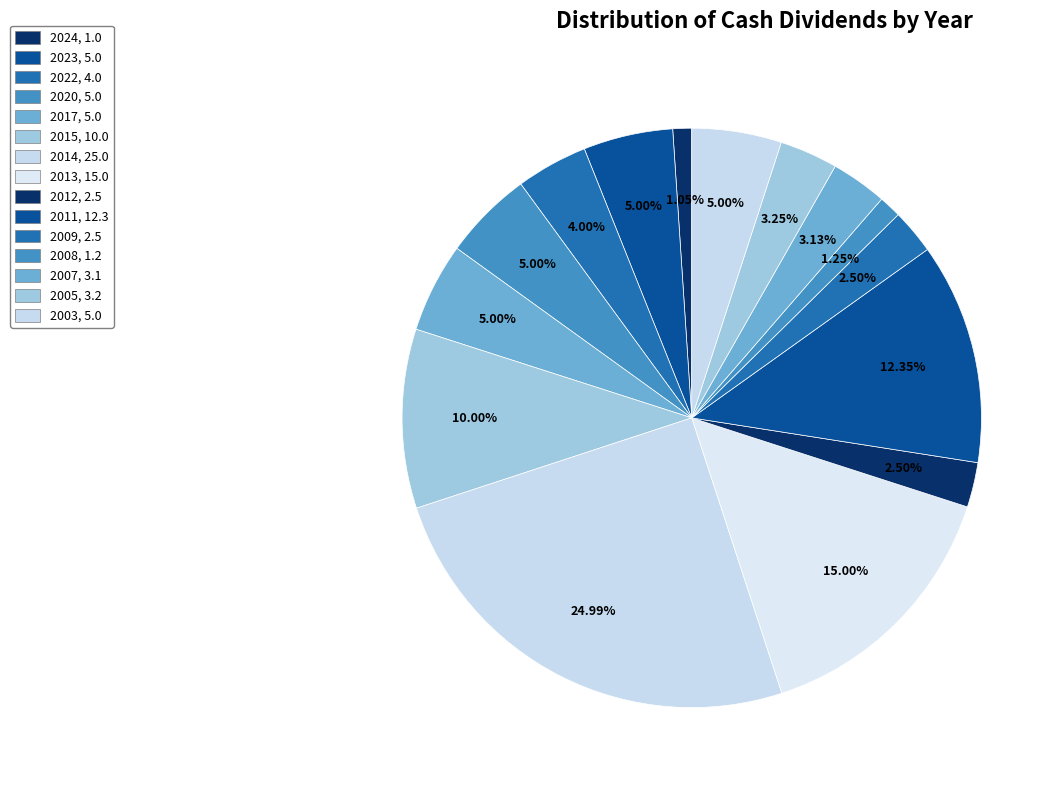

Count the number of slices in the pie.

15